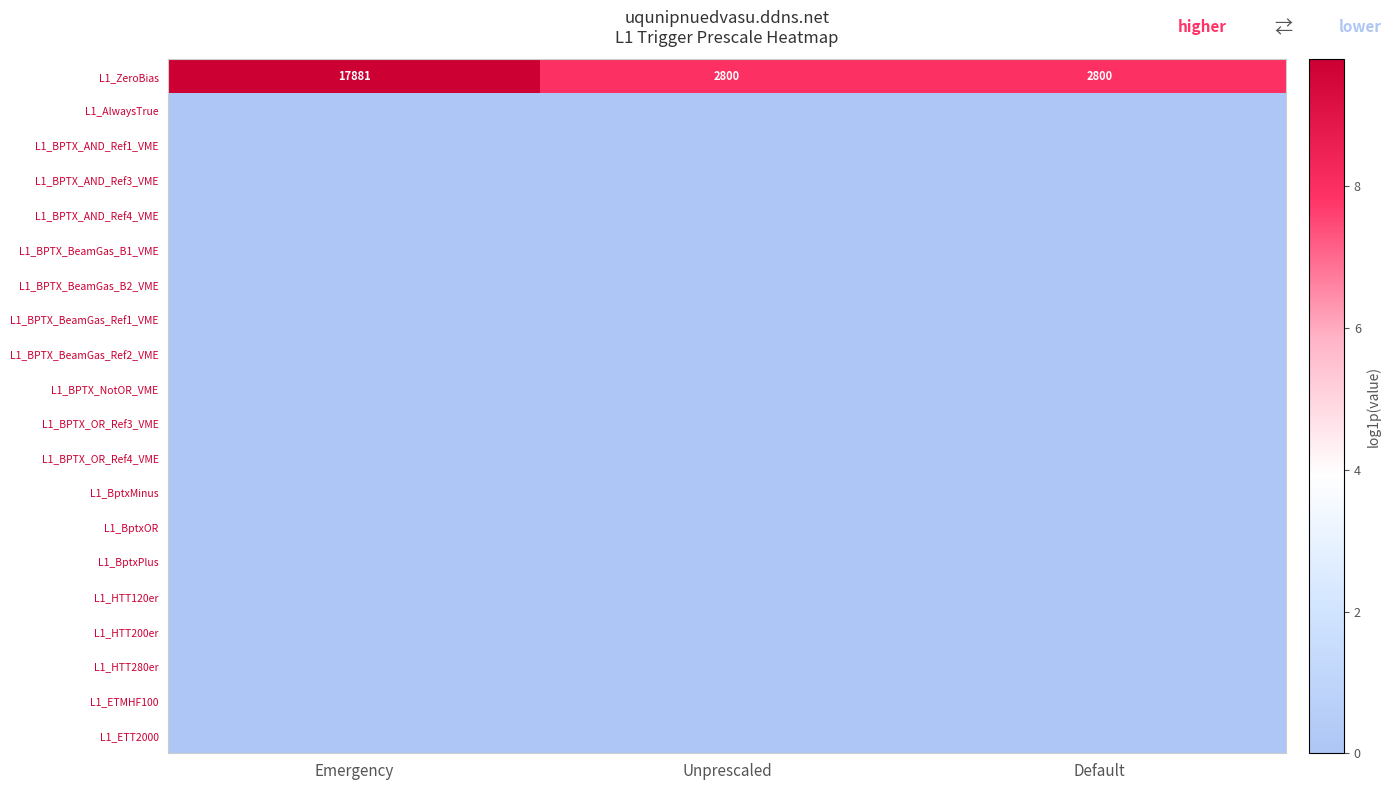

What is the spread (max minus min) of values at Default?

7.9